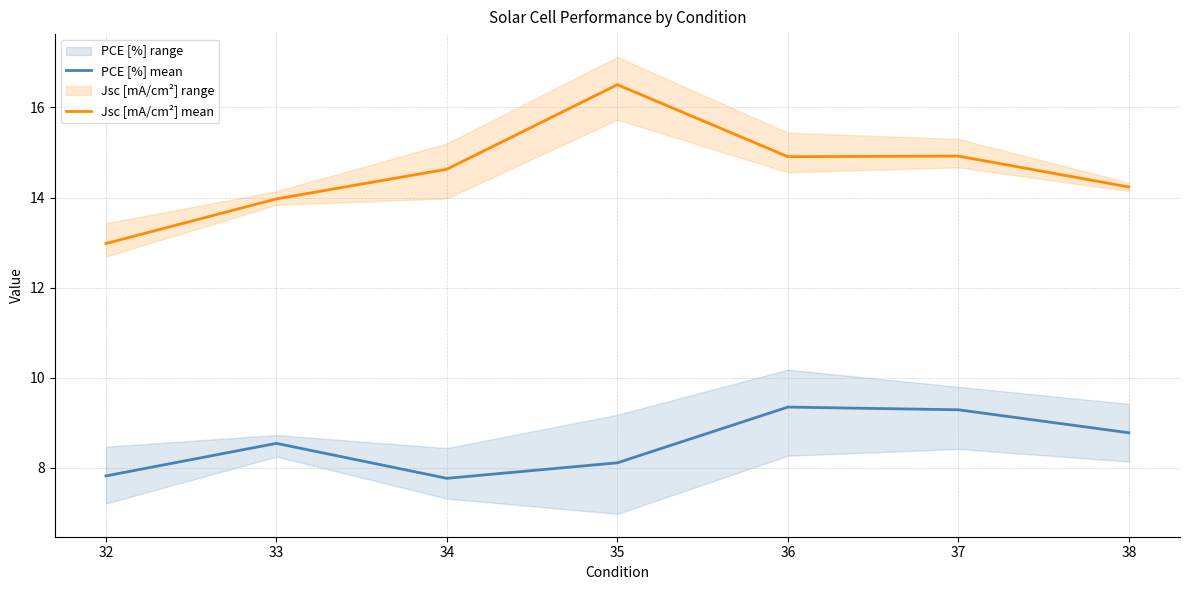

Reading right to left, what are all the values shown in this chart?

PCE [%] mean: 38=8.8	37=9.3	36=9.3	35=8.1	34=7.8	33=8.5	32=7.8
Jsc [mA/cm²] mean: 38=14.2	37=14.9	36=14.9	35=16.5	34=14.6	33=14.0	32=13.0